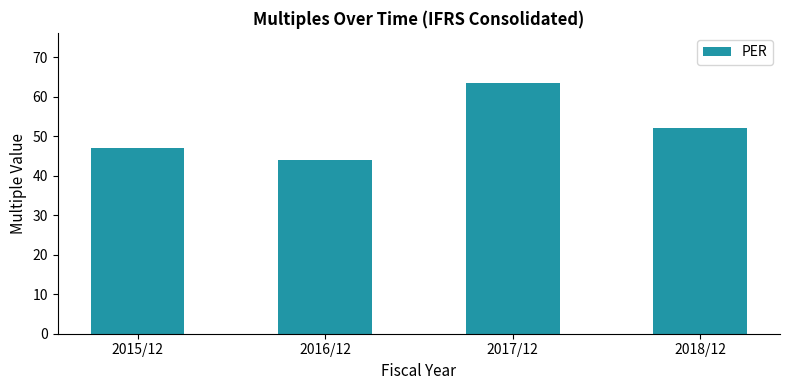

What position from the right is 2016/12?

3